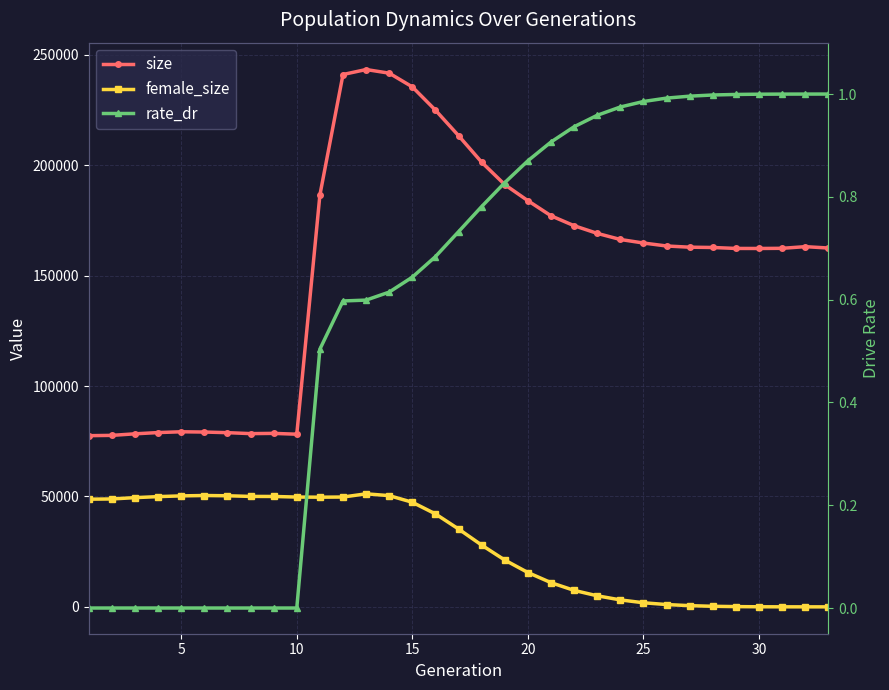

What are all the series names shown in the legend?

size, female_size, rate_dr